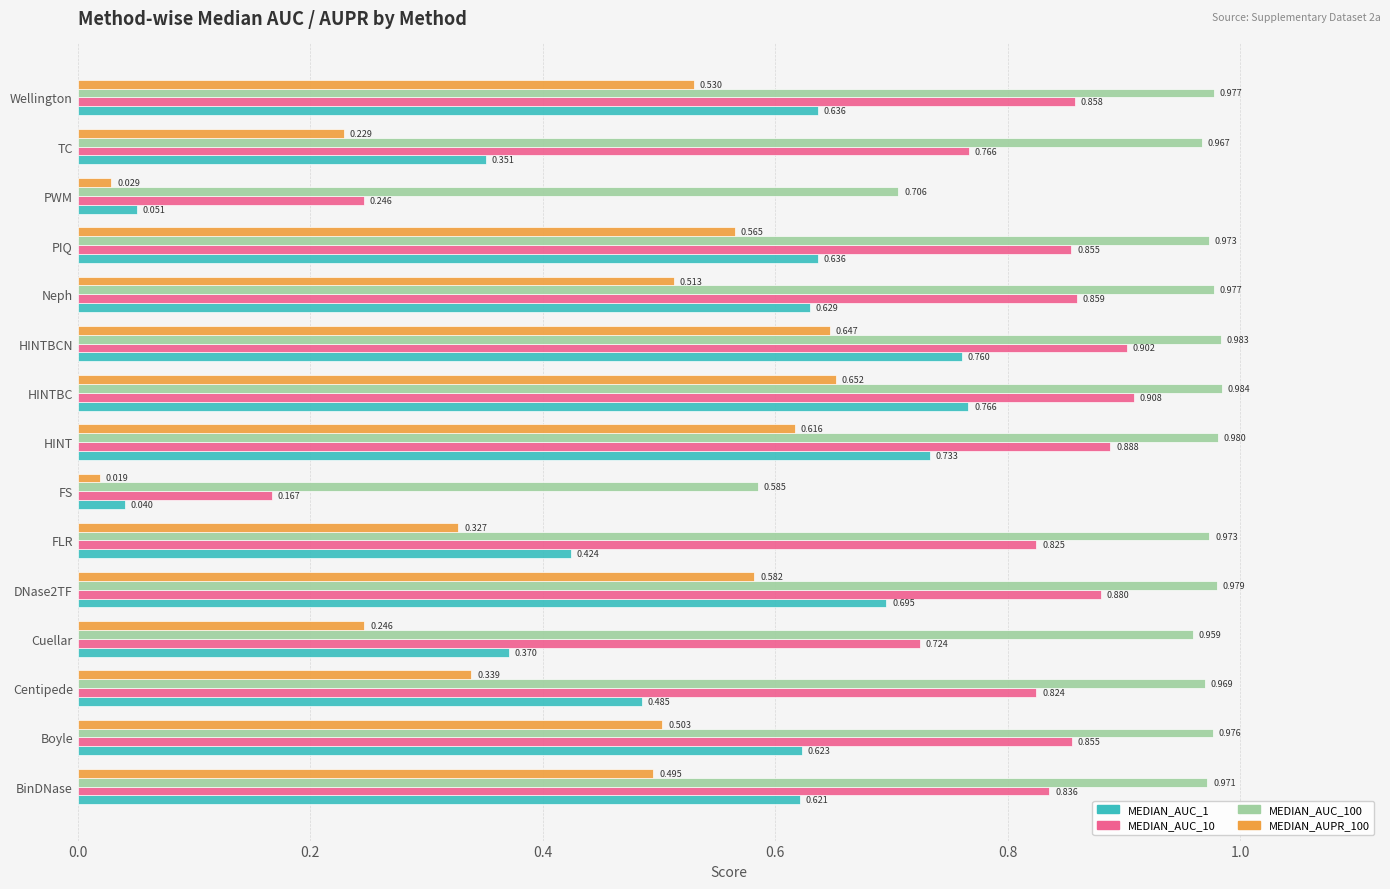

At which label is MEDIAN_AUPR_100 closest to 0?

FS